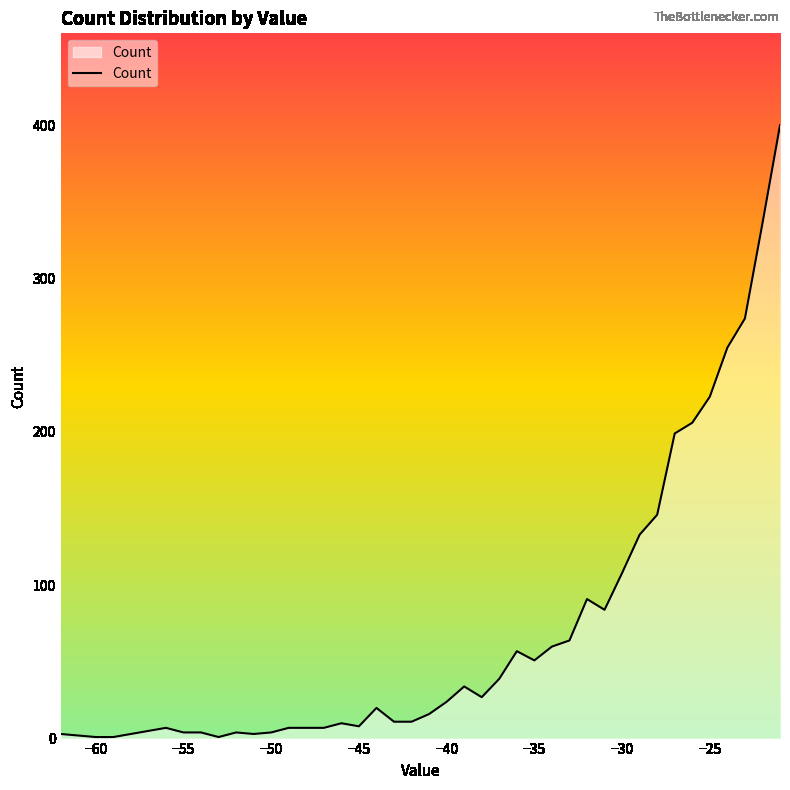

What is the difference between the second highest and second lowest values?

335